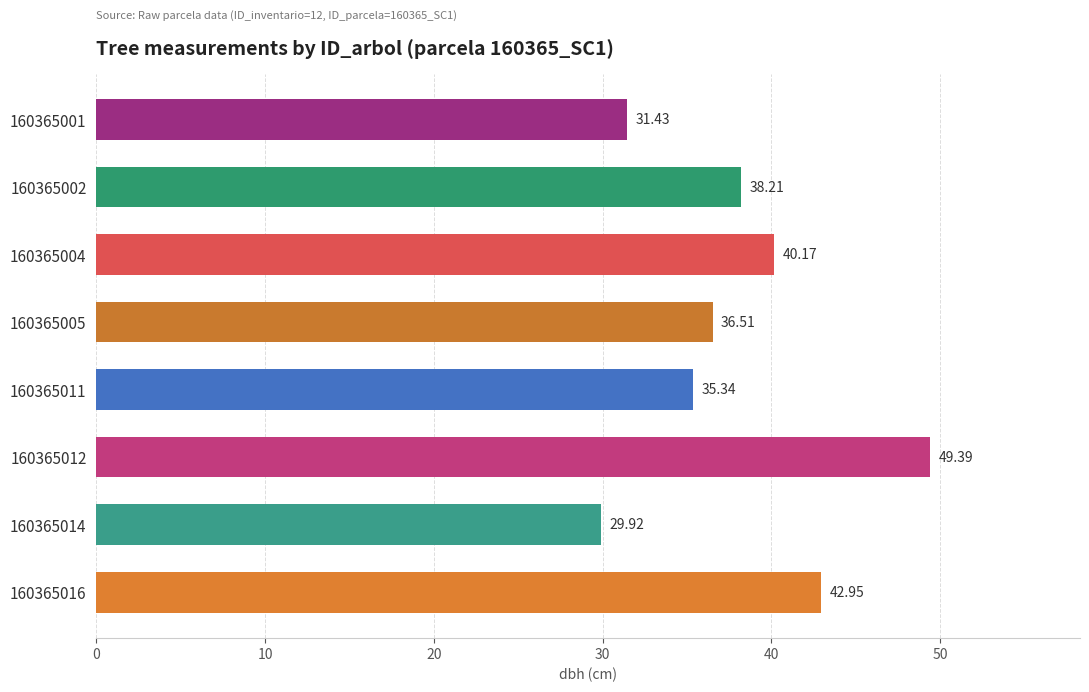

Approximately how many times larger is the value at 160365002 compared to 160365011?

1.1